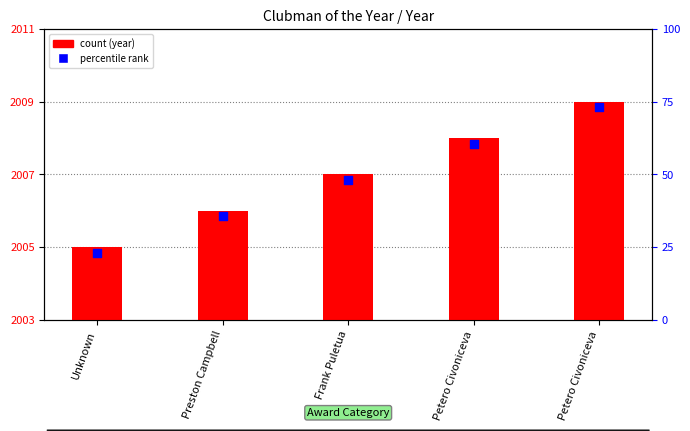

Which series reaches the minimum Y coordinate?

marker